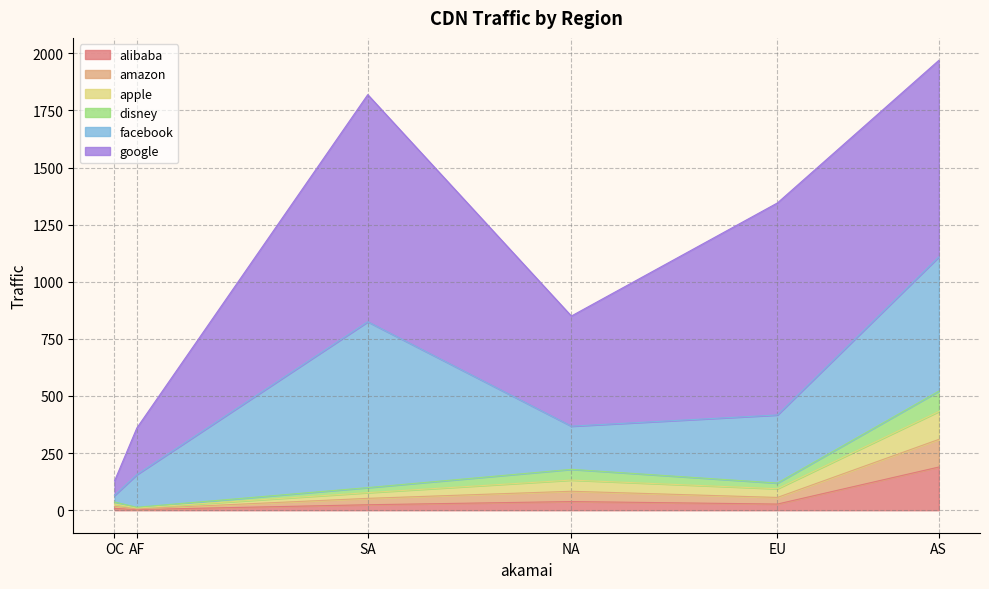

What is the maximum value for alibaba?

189